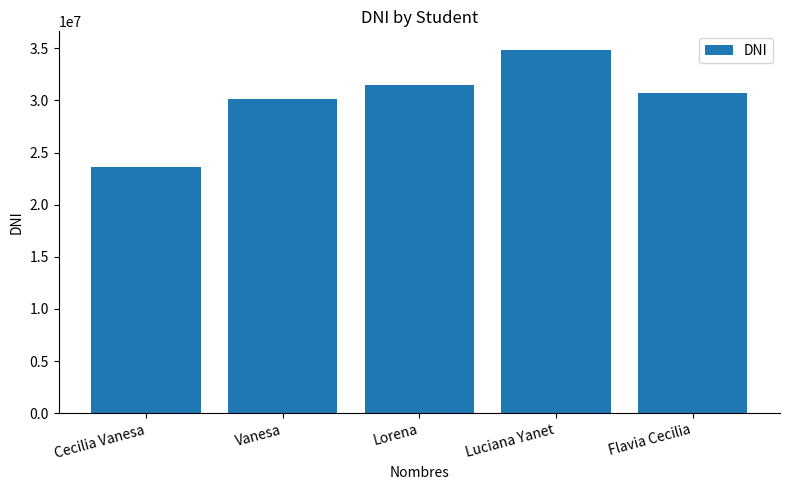

What is the minimum value shown in the chart?

23659400